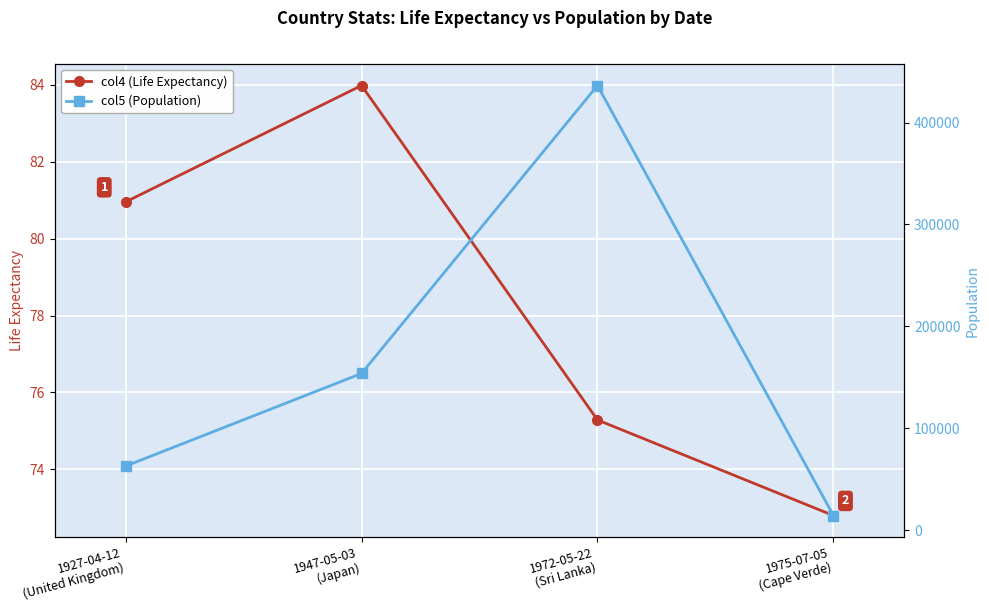

Reading right to left, transcribe all the data shown in this chart.

col4 (Life Expectancy): 72.8	75.3	84.0	81.0
col5 (Population): 14273.0	436411.0	153722.0	62799.0